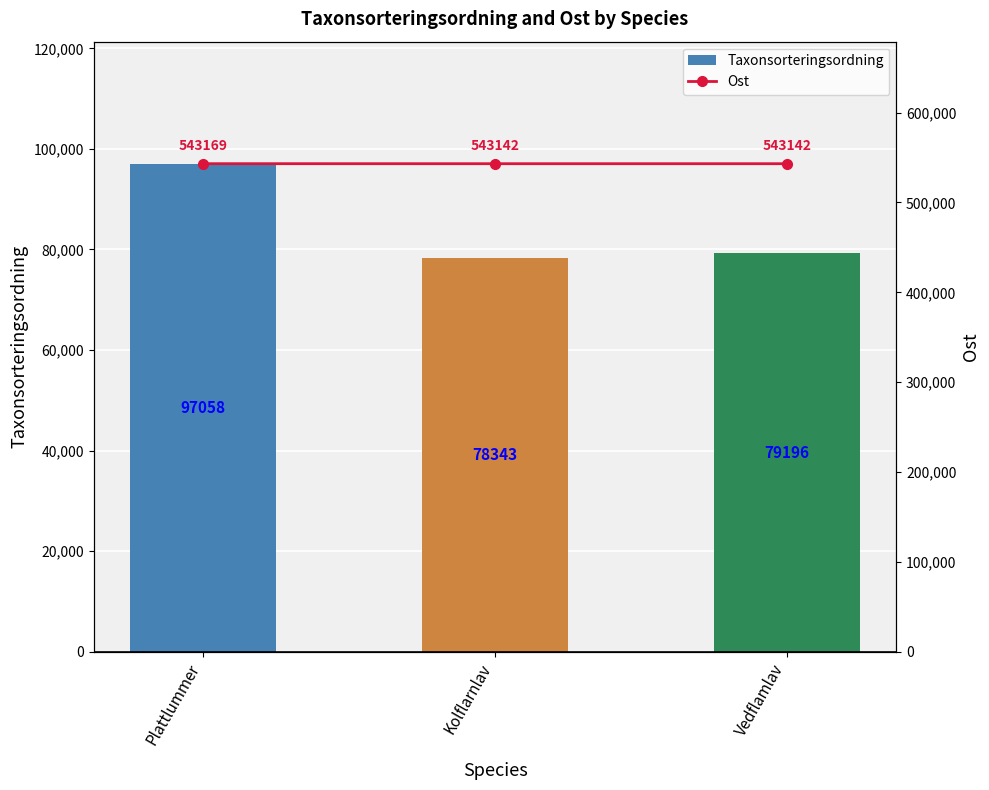

Is it true that Taxonsorteringsordning equals 35490 at Kolflarnlav?

False